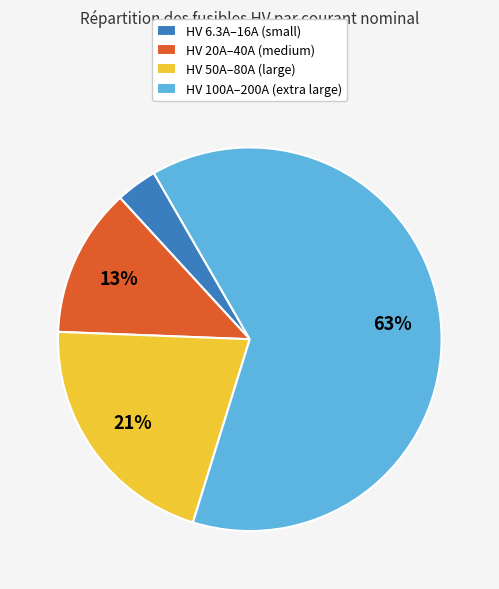

To the nearest percent, what portion does HV 6.3A–16A (small) represent?

3%